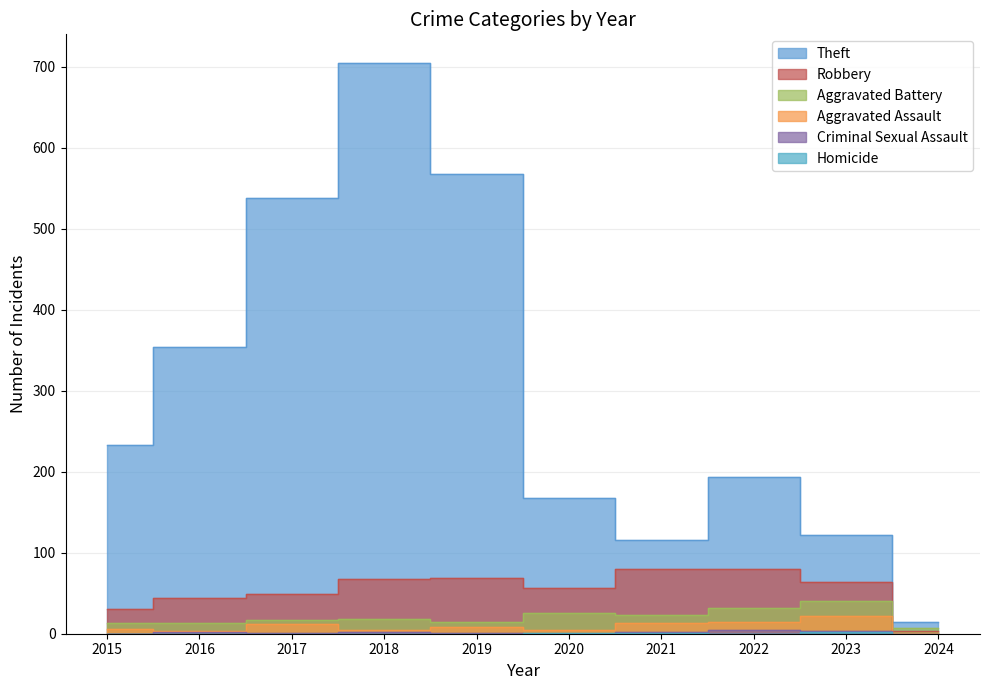

What is the difference between the maximum and minimum values in the Homicide series?

2